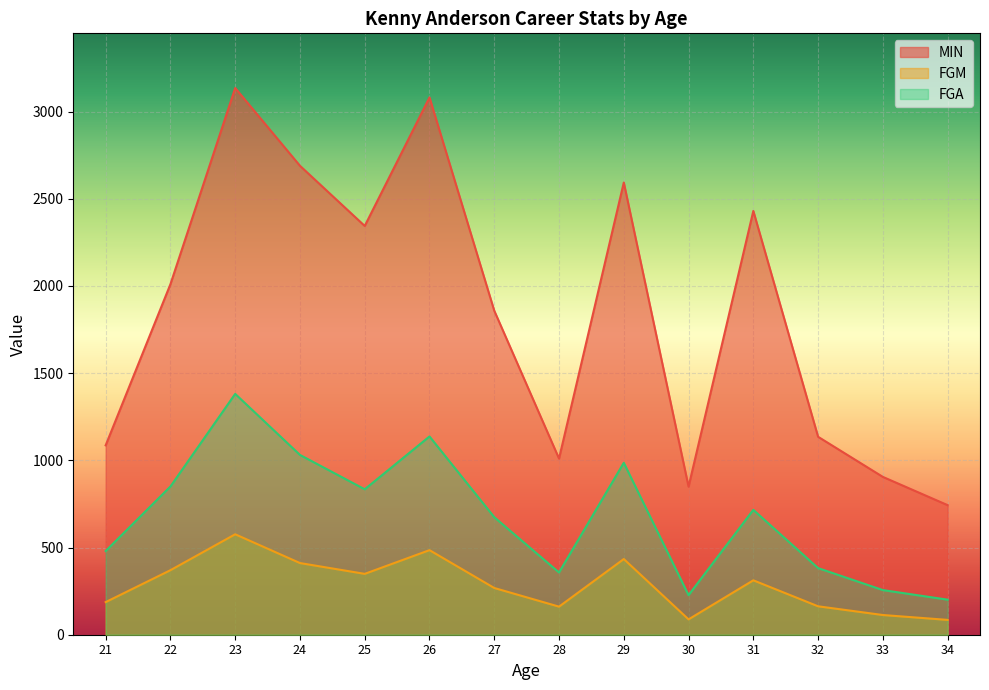

Where is the first local maximum for MIN?

23